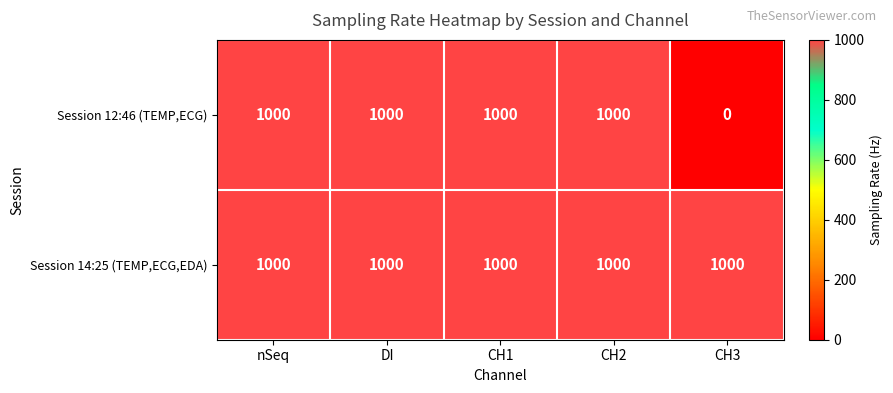

Rank the series by their average value, from lowest to highest.

Session 12:46 (TEMP,ECG), Session 14:25 (TEMP,ECG,EDA)